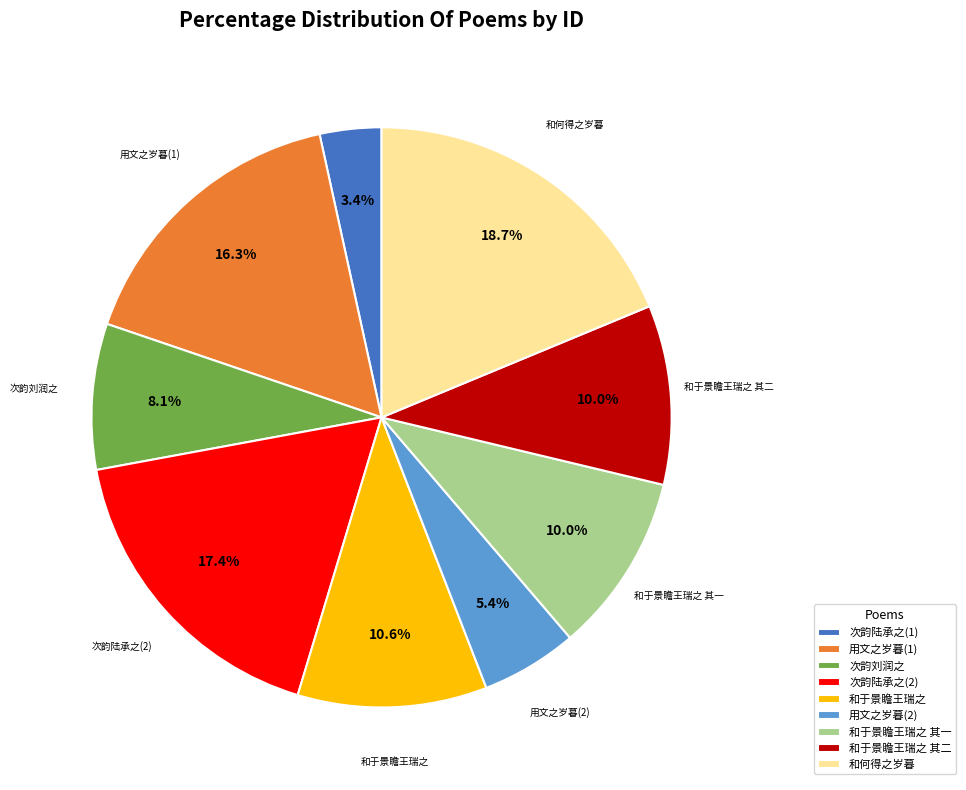

Which category has the smallest portion of the pie?

次韵陆承之(1)